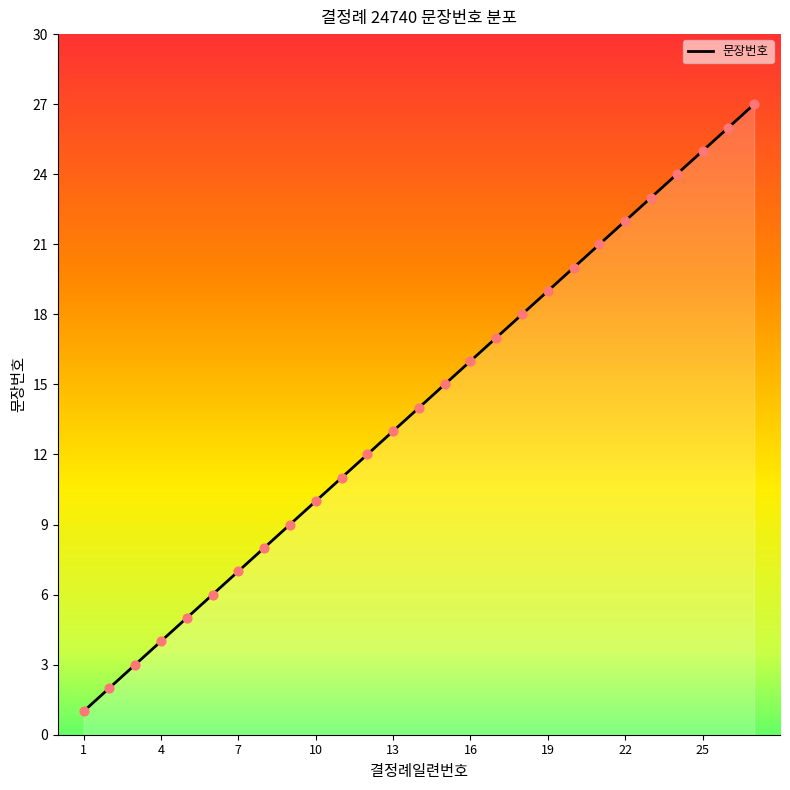

What is the greatest value displayed?

27